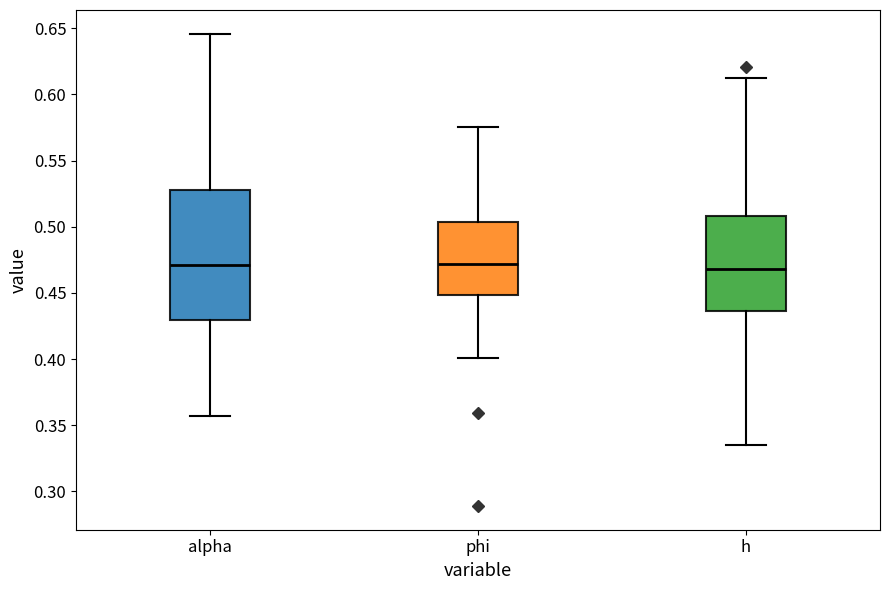

Reading left to right, read every box against the y-axis: the position of its median line, the range the box covers, and the ends of its whiskers. The values are not printed on the chart, so give them approximately, as read against the axis.

alpha: median 0.470, box 0.430 to 0.530, whiskers 0.355 to 0.645
phi: median 0.470, box 0.450 to 0.505, whiskers 0.400 to 0.575
h: median 0.470, box 0.435 to 0.510, whiskers 0.335 to 0.610